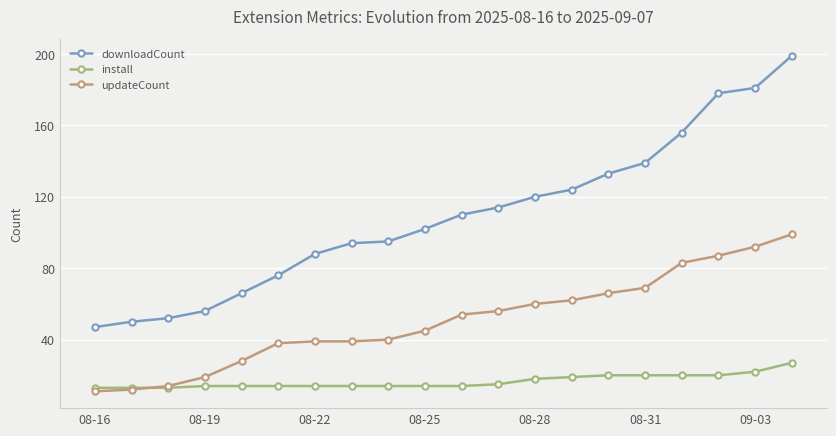

What are all the series names shown in the legend?

downloadCount, install, updateCount